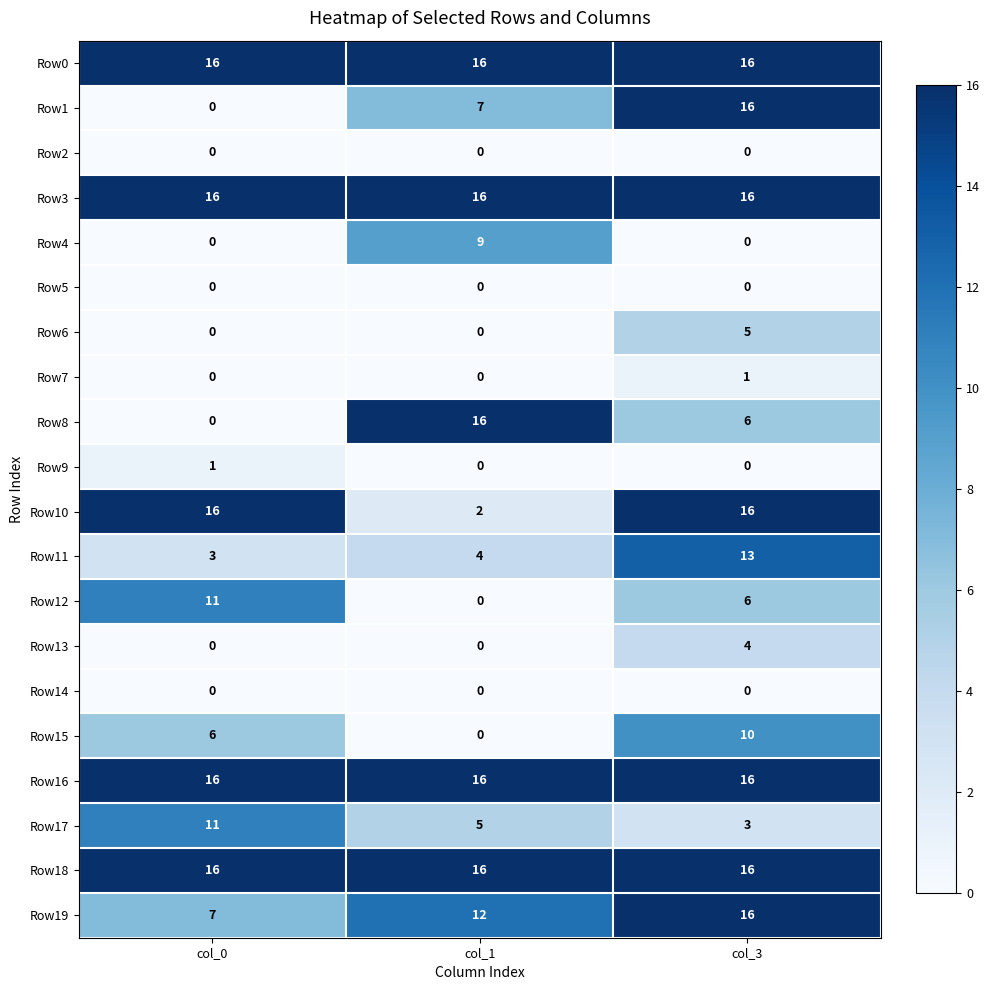

How many categories are shown in the chart?

3